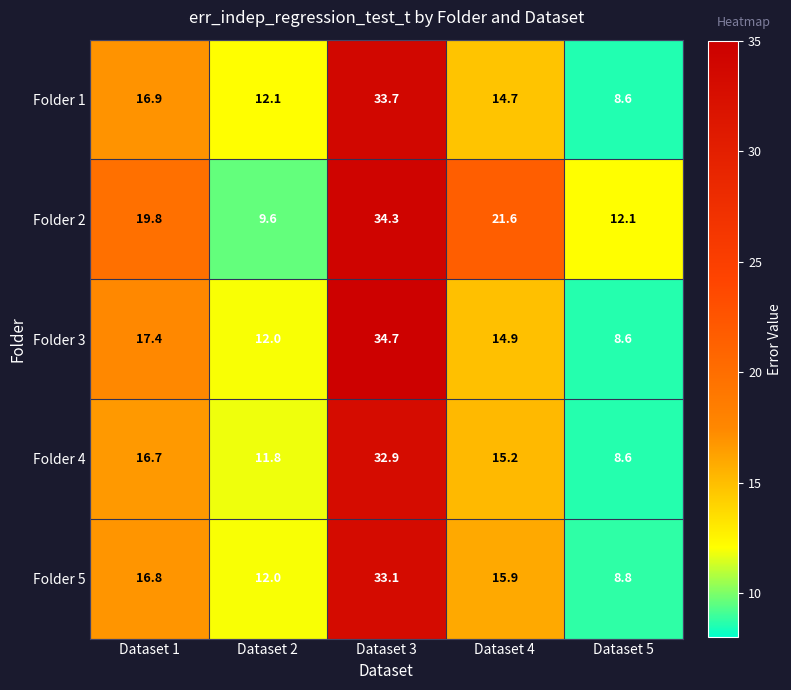

What is the lowest value of the Folder 4 series?

8.6